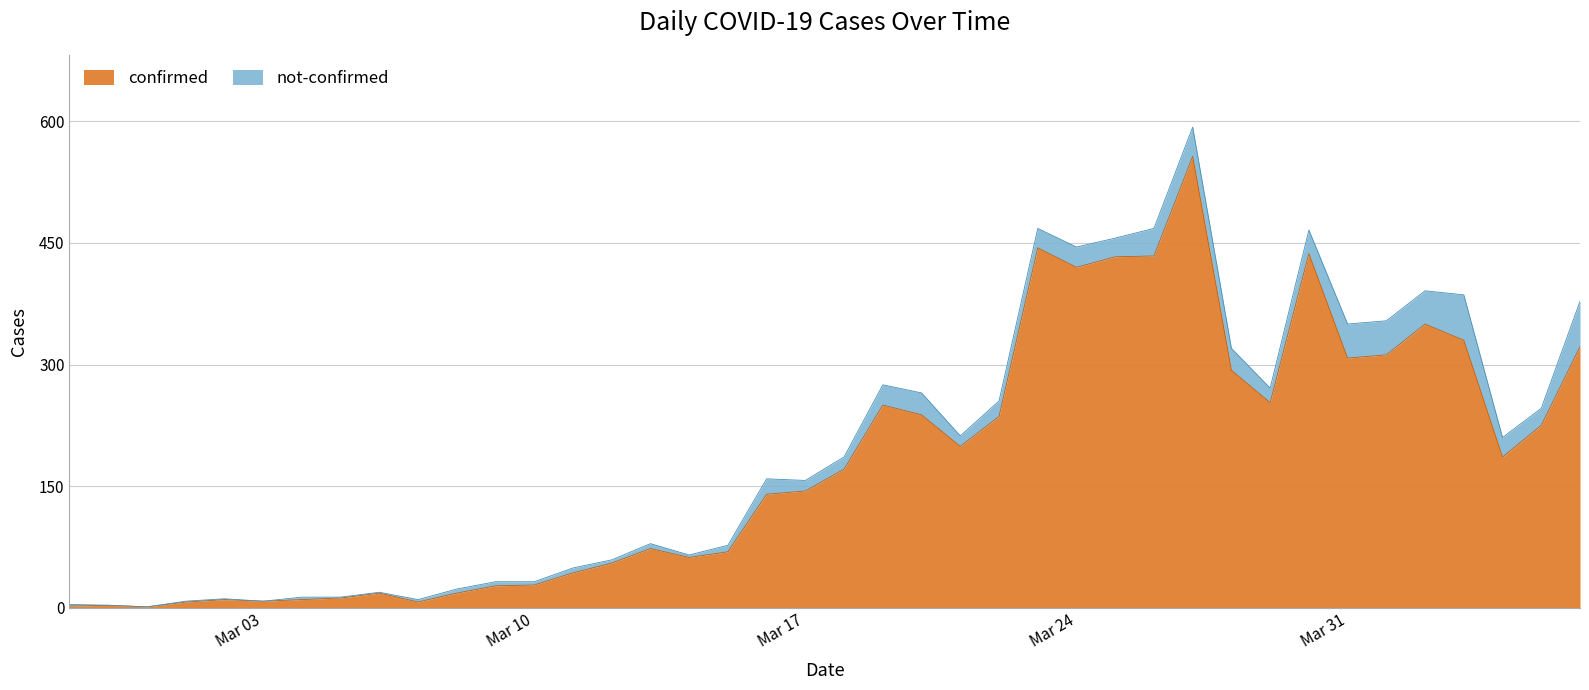

What position from the right is 2020-03-19?

19